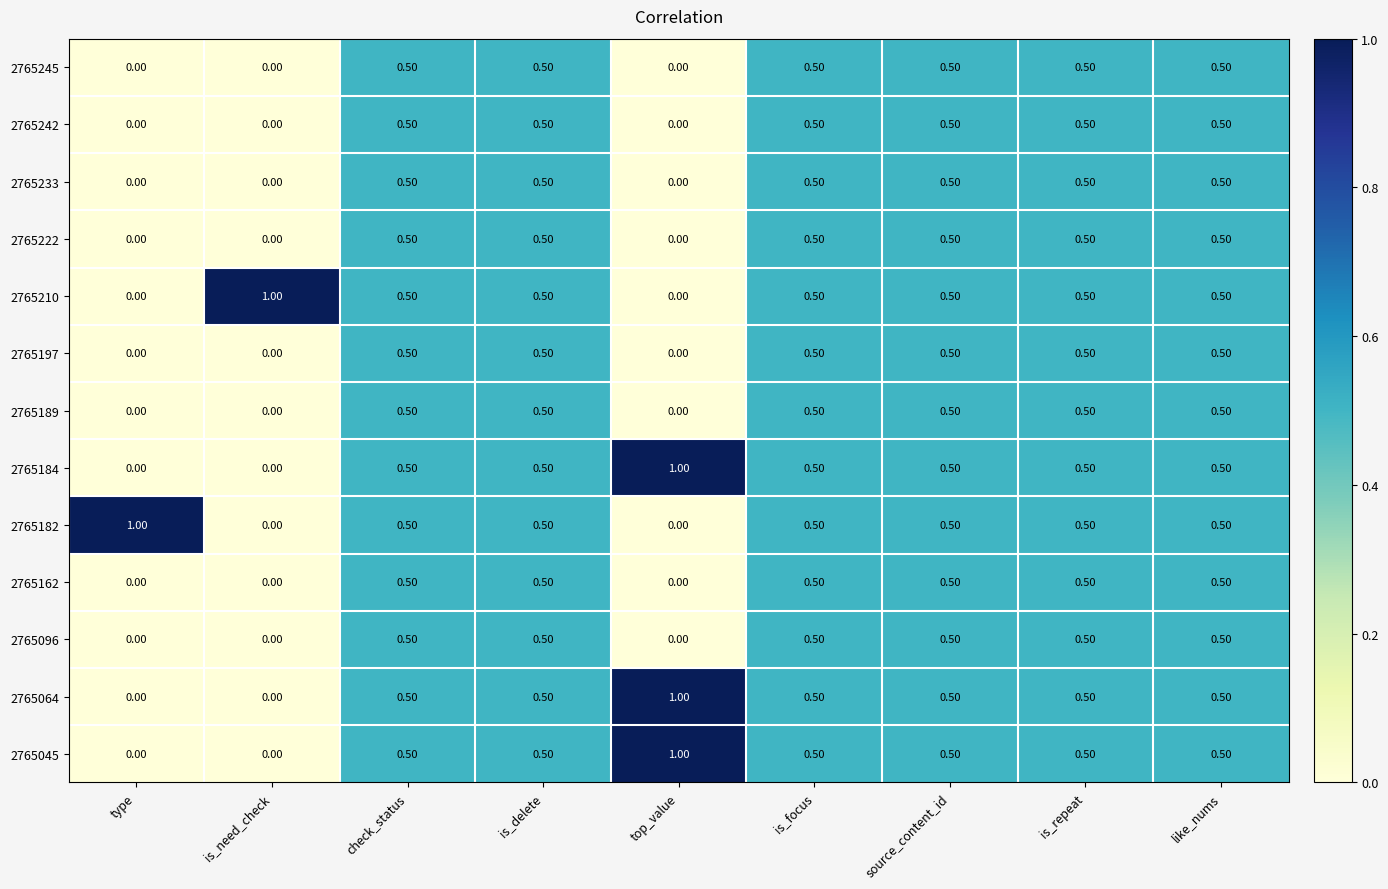

What is the average value of the 2765210 series?

0.4